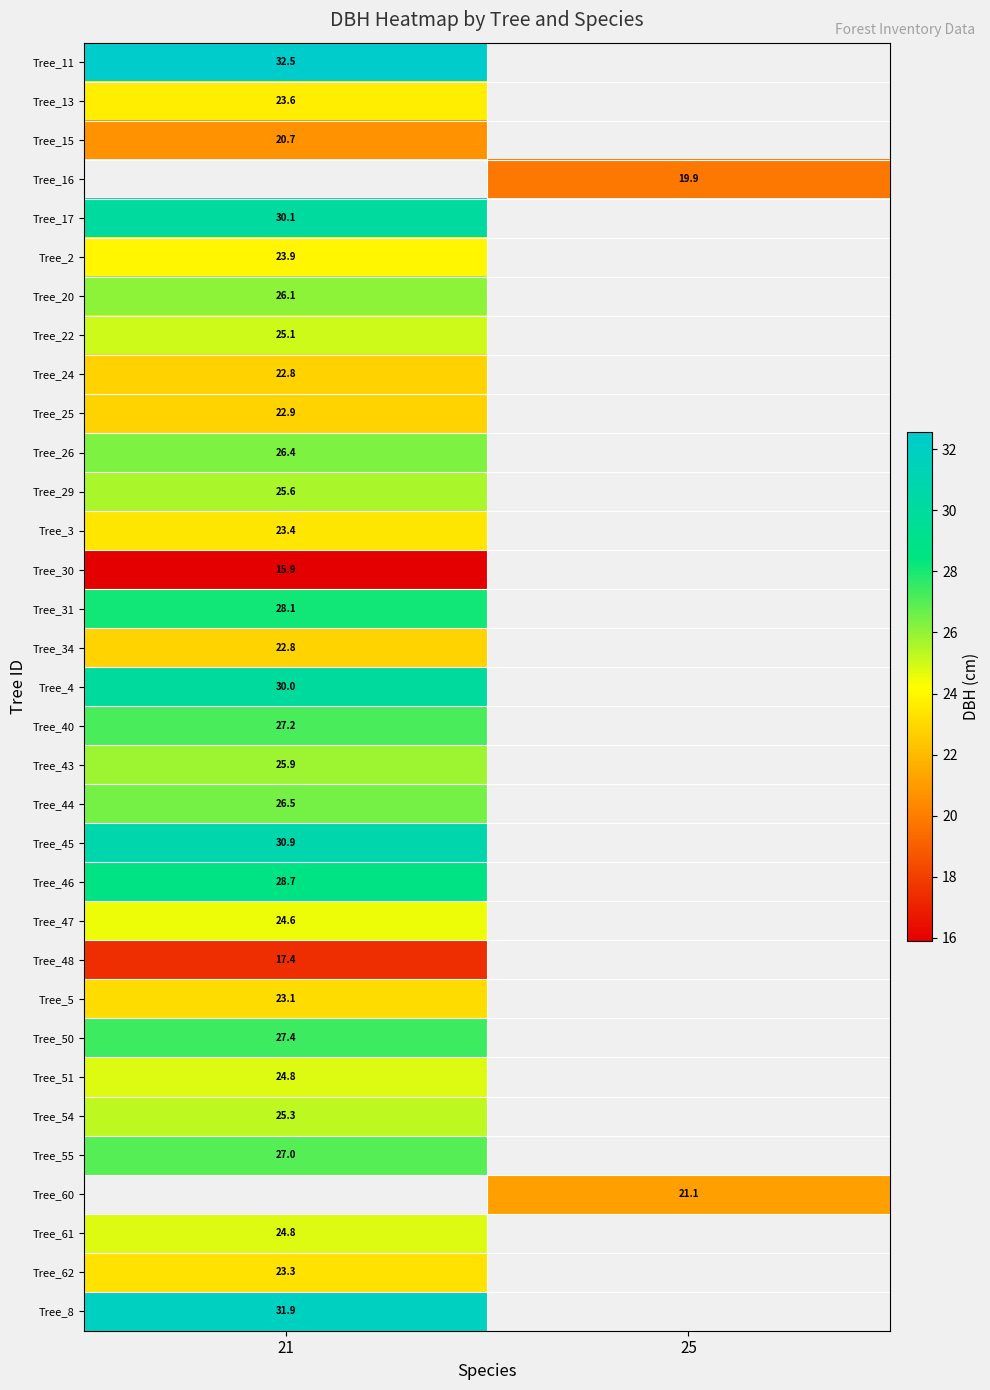

What is the greatest value displayed?

32.5